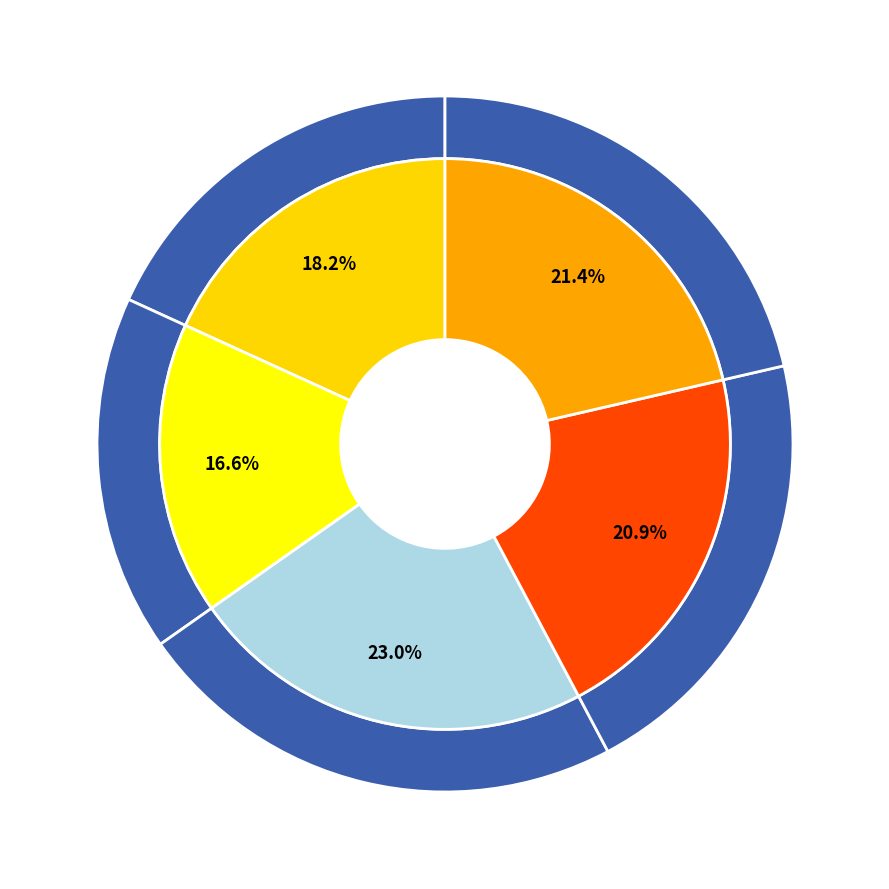

Count the number of slices in the pie.

5